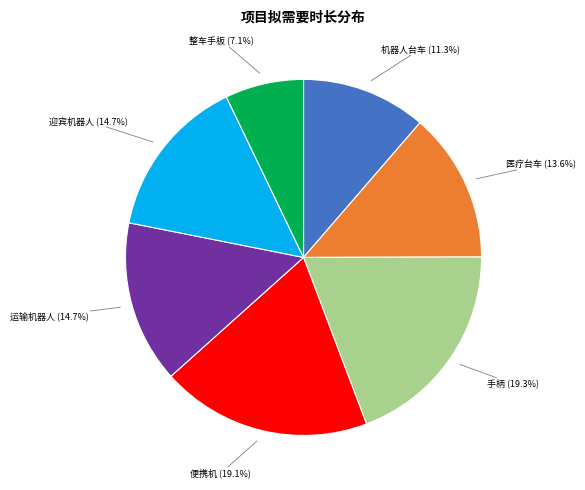

The 运输机器人 slice represents 1% of the pie. True or false?

False